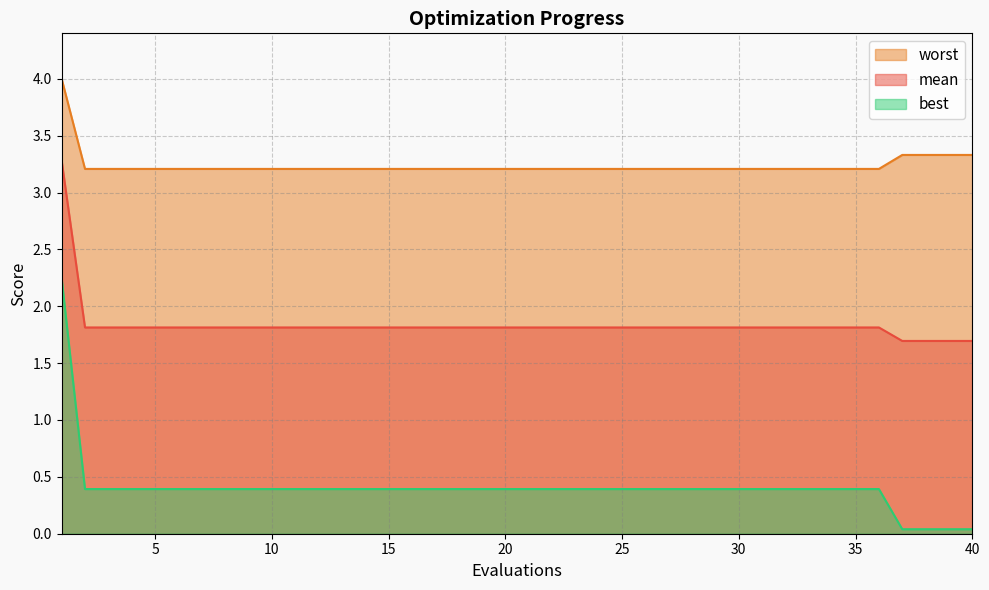

True or false: worst and best intersect in this chart.

False